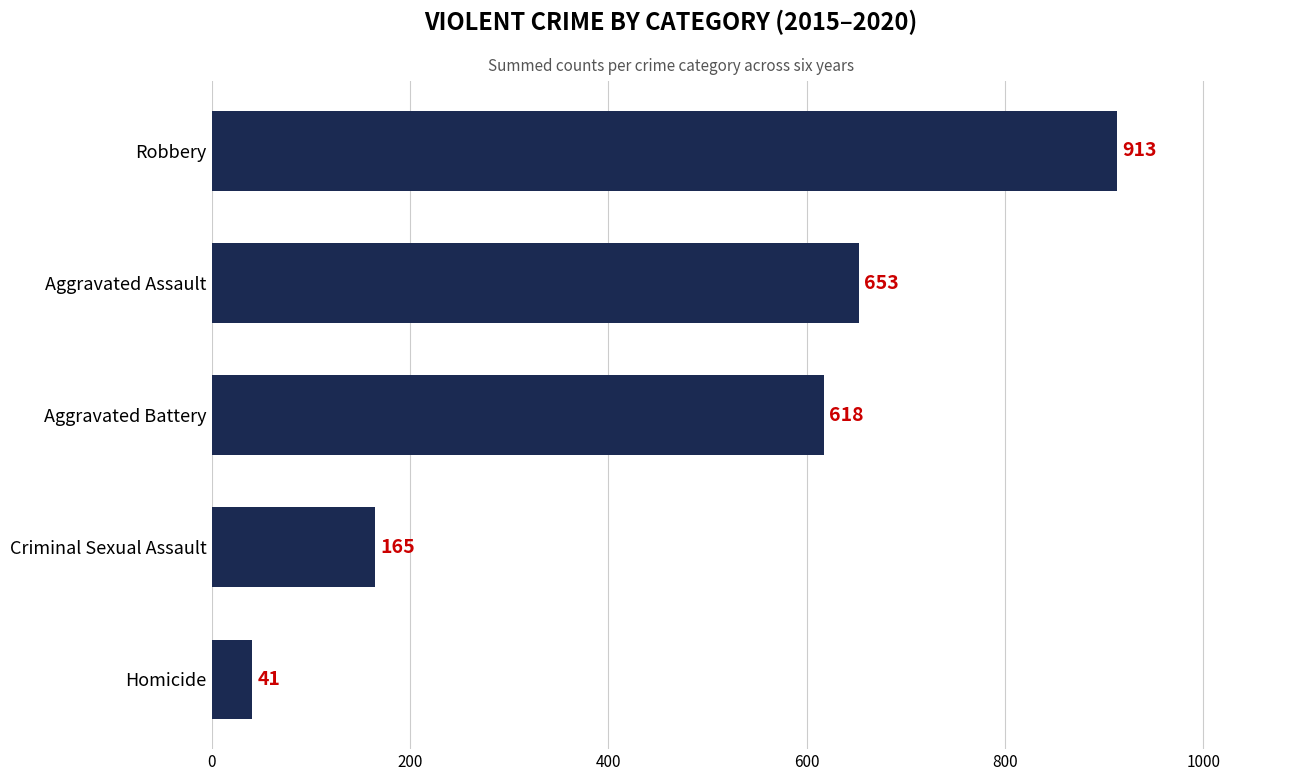

Reading bottom to top, extract all data points from this chart.

41	165	618	653	913